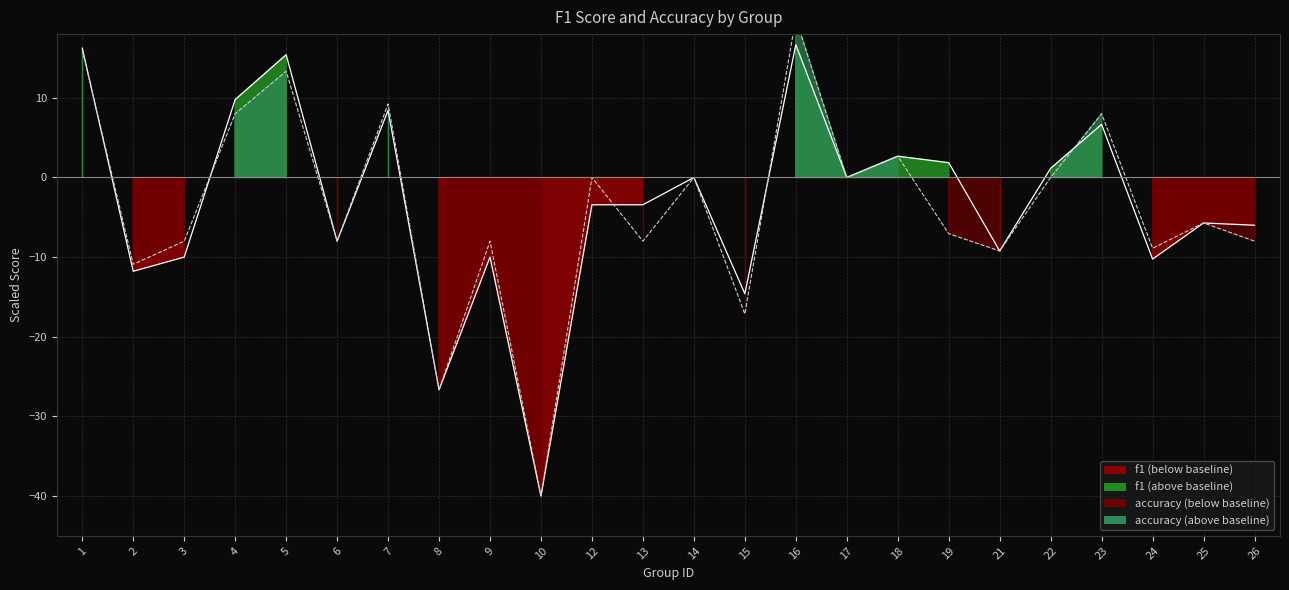

Which series has the largest total across all categories?

f1